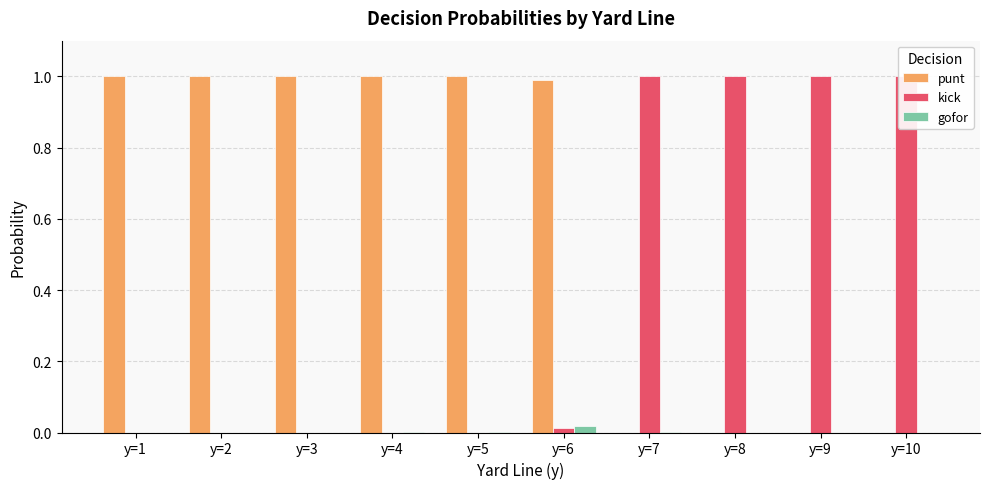

Reading left to right, what are all the values shown in this chart?

punt: 1.0	1.0	1.0	1.0	1.0	1.0	0.0	0.0	0.0	0.0
kick: 0.0	0.0	0.0	0.0	0.0	0.0	1.0	1.0	1.0	1.0
gofor: 0.0	0.0	0.0	0.0	0.0	0.0	0.0	0.0	0.0	0.0